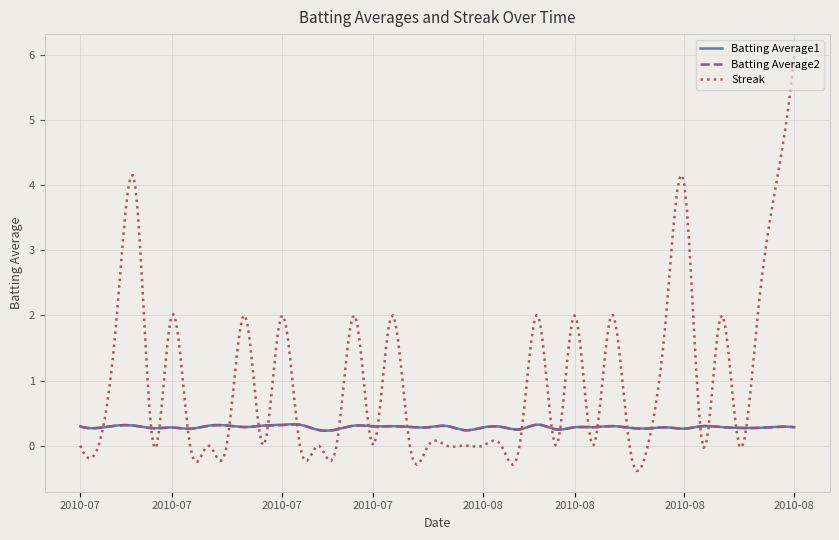

Which series has the widest spread of values?

Streak